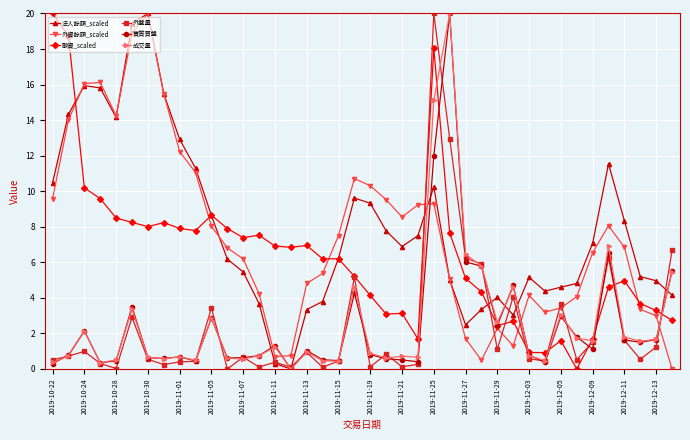

How many data points in 融資_scaled are less than 6?

19